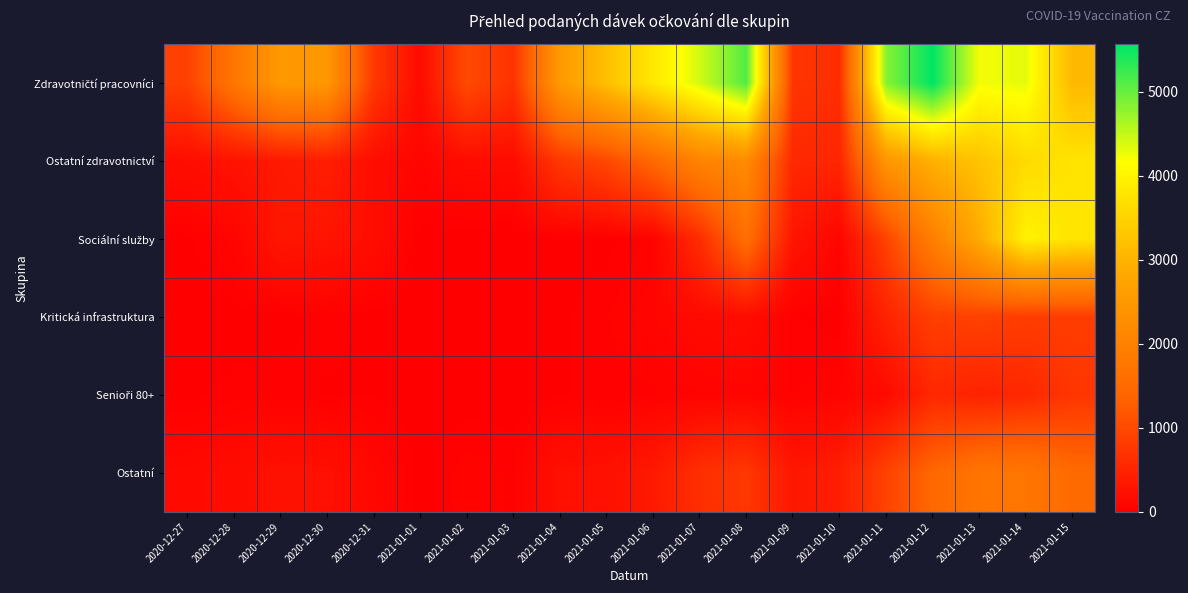

Which series changed the most between 2020-12-28 and 2021-01-06?

Zdravotničtí pracovníci